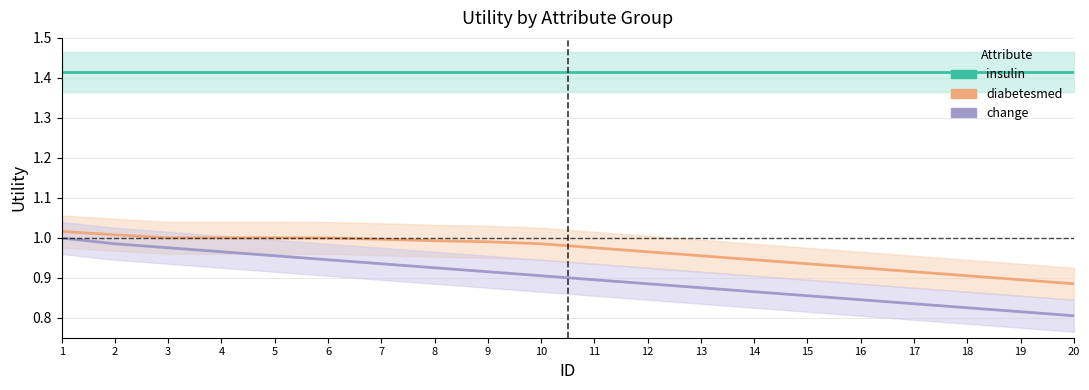

Which series has the largest total across all categories?

insulin